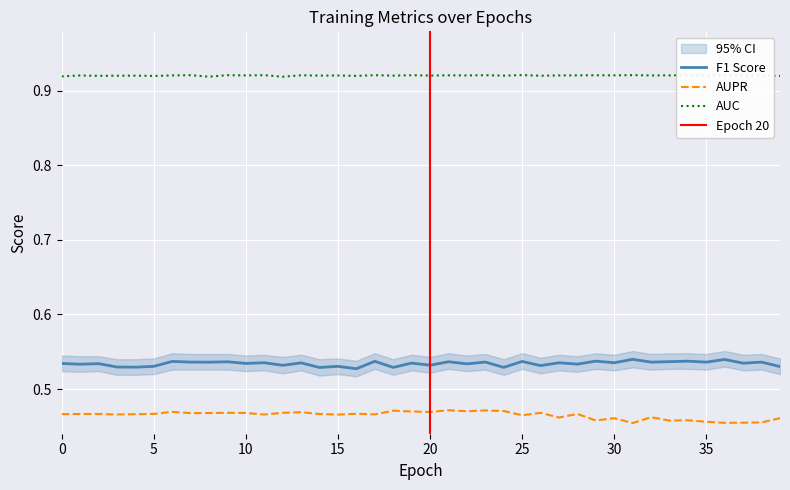

Between 10 and 16, which is larger?

10